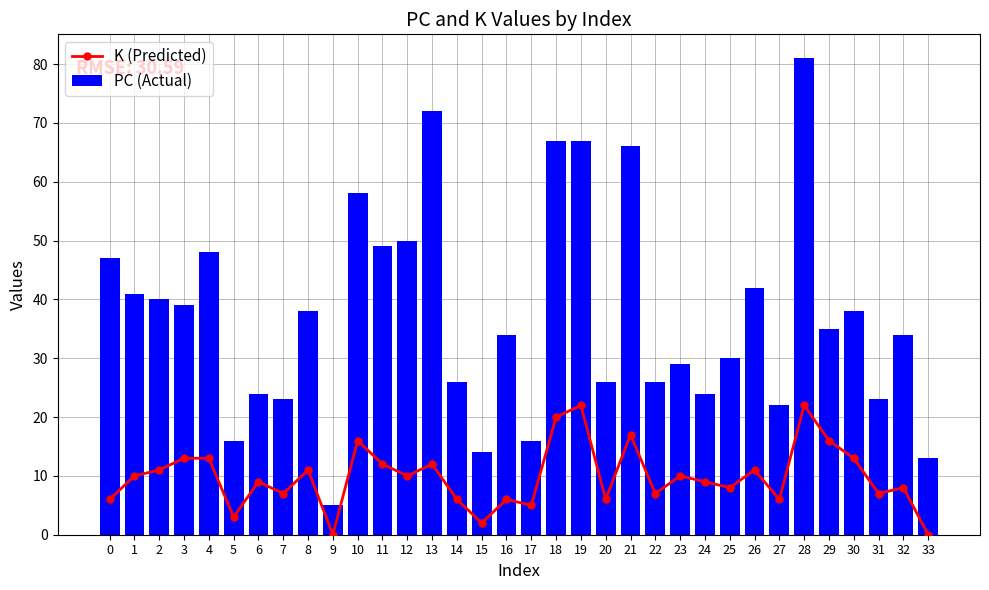

Count the number of data series in this chart.

2